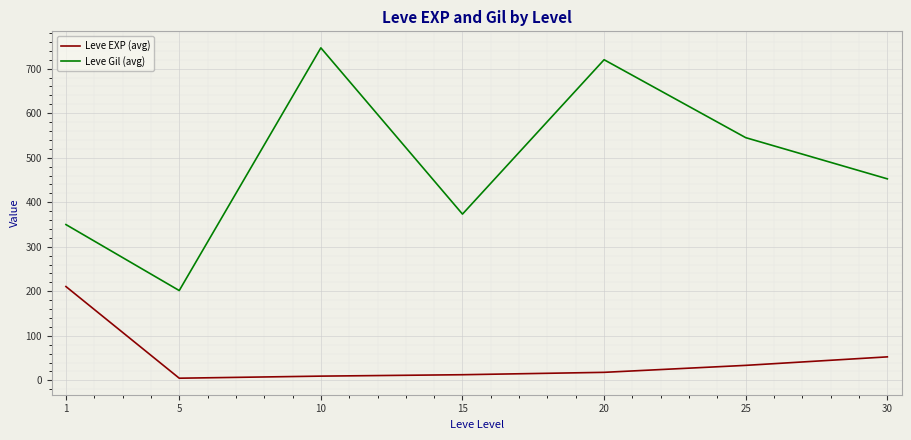

Rank the series by their average value, from highest to lowest.

Leve Gil (avg), Leve EXP (avg)